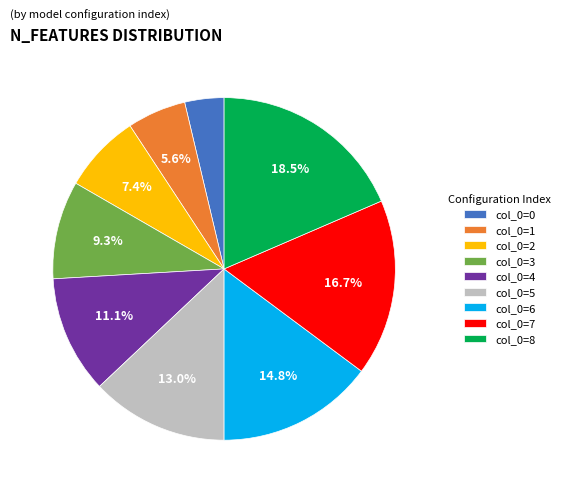

Is the sum of col_0=1 and col_0=7 greater than half?

No